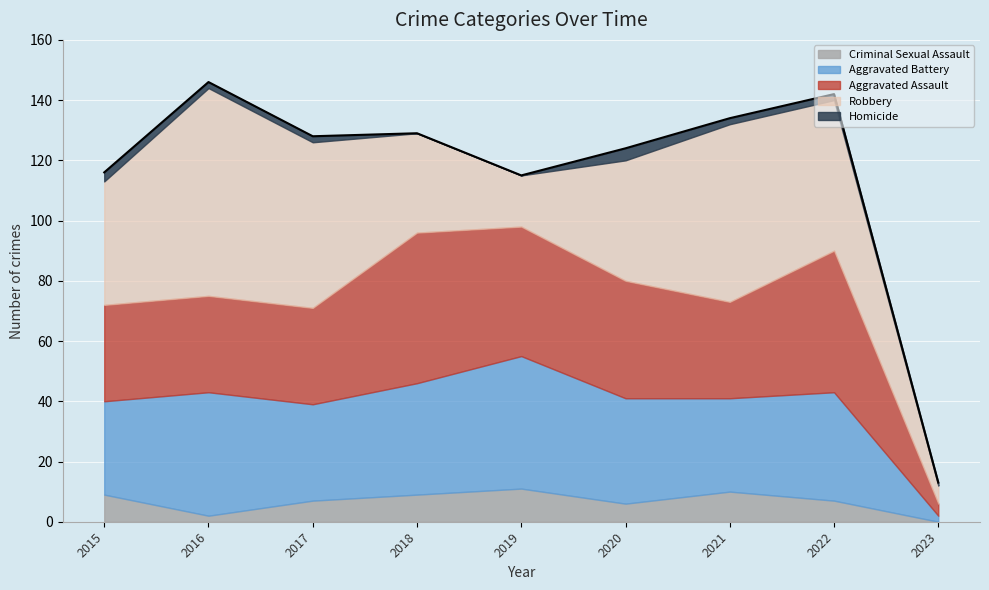

Which category has the lowest value across all series?

2023